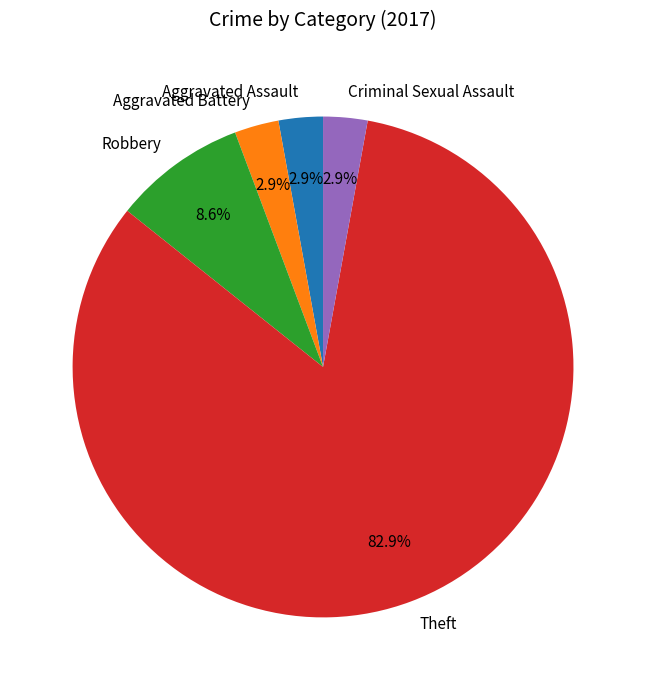

Which has a higher value, Criminal Sexual Assault or Theft?

Theft